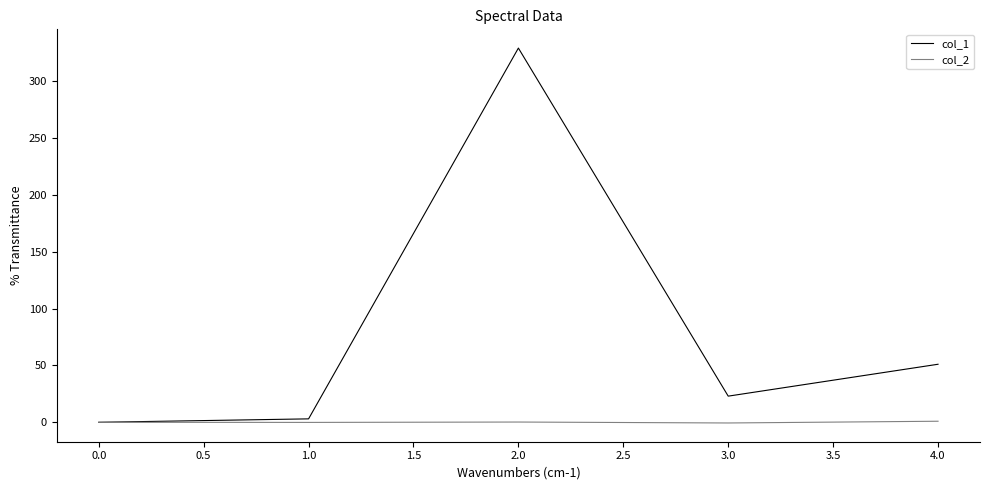

List the series in order of their overall mean, lowest first.

col_2, col_1